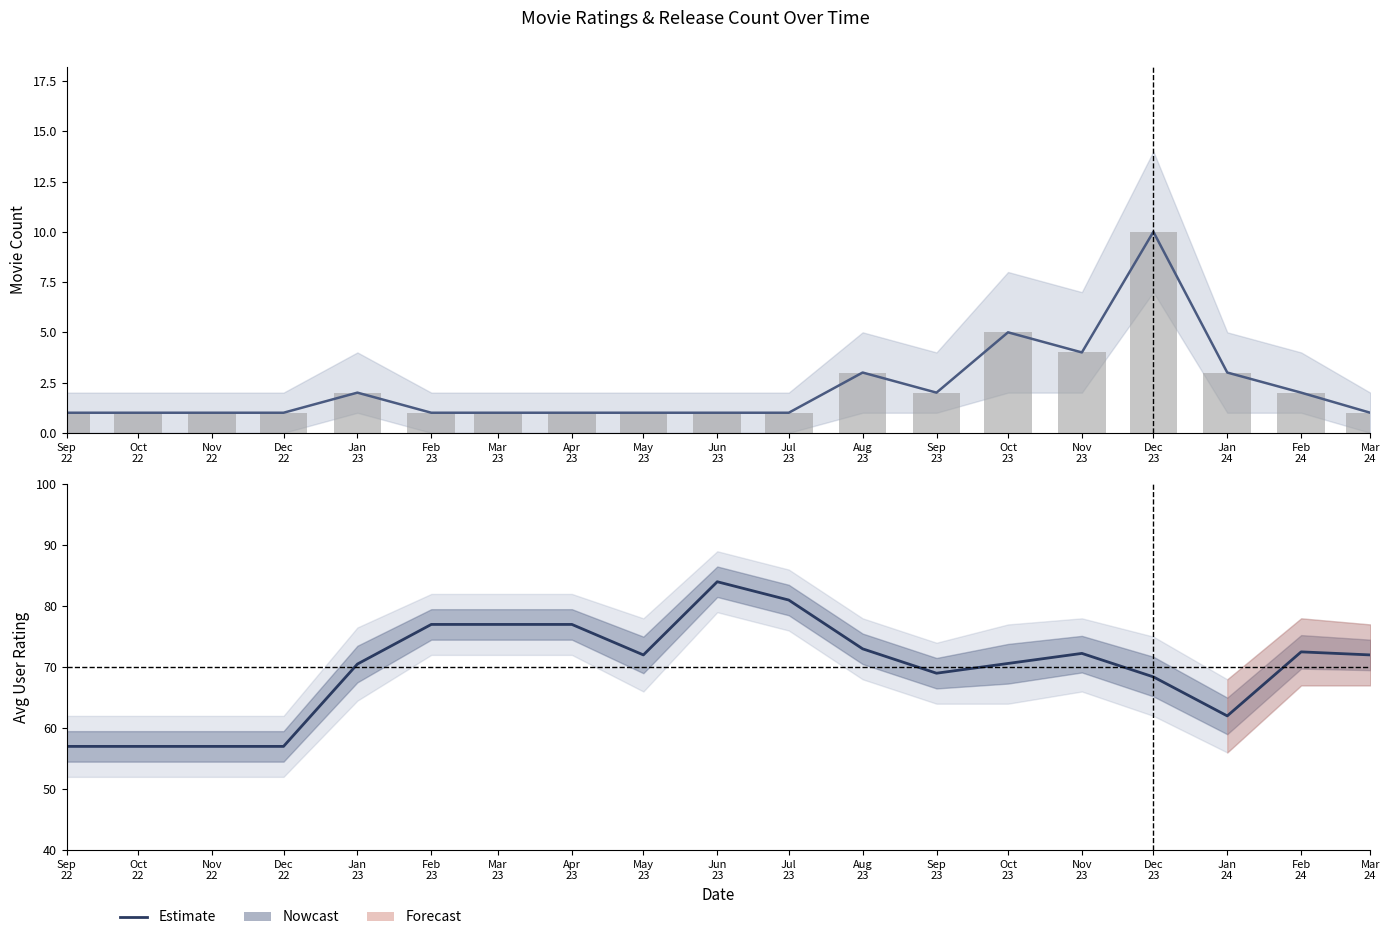

What is the difference between the maximum and second lowest values in the movie_count series?

9.0